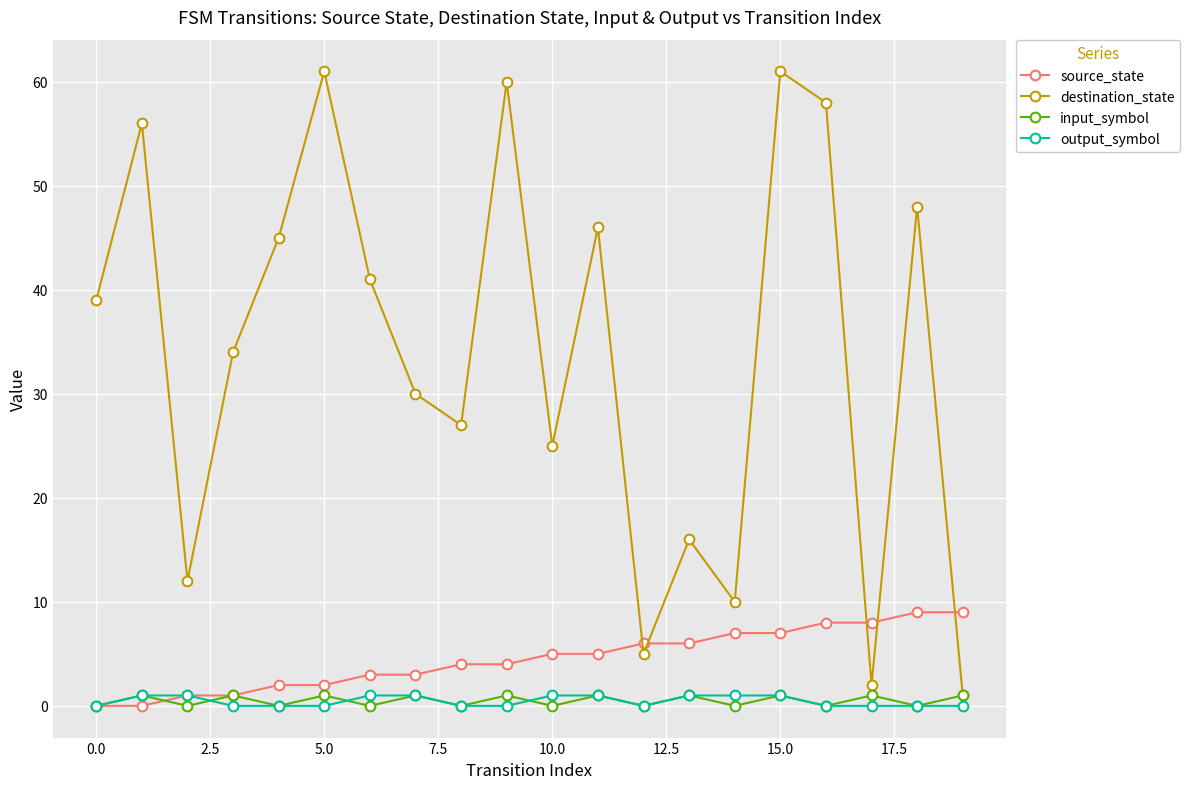

What is the difference between the maximum and minimum values in the source_state series?

9